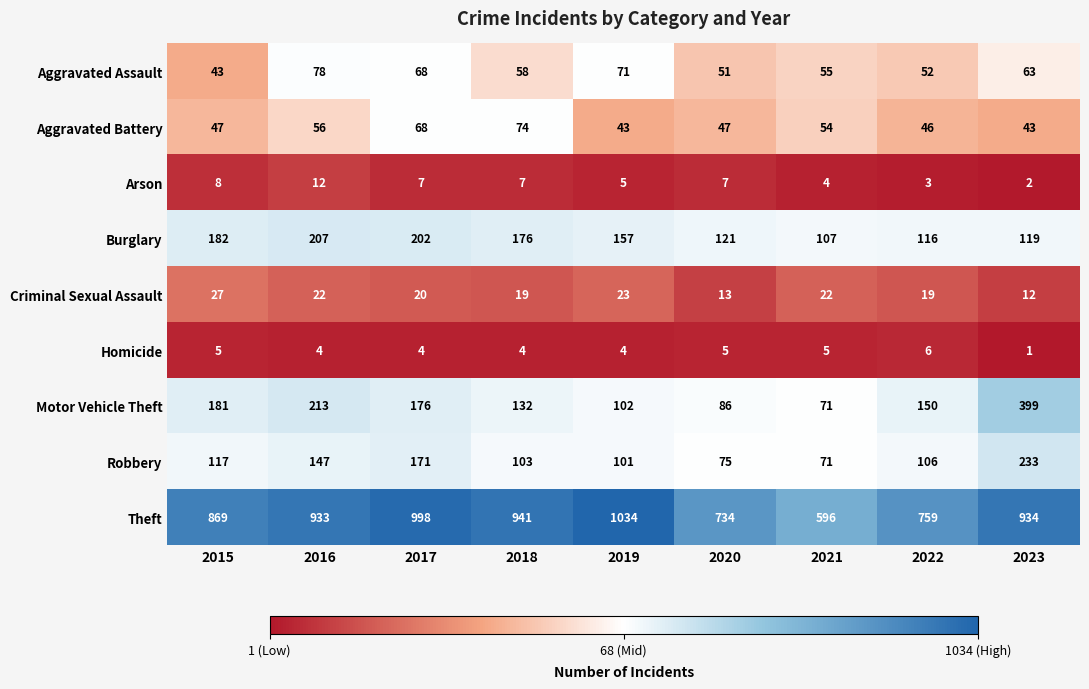

What is the total value across all series at 2017?

1714